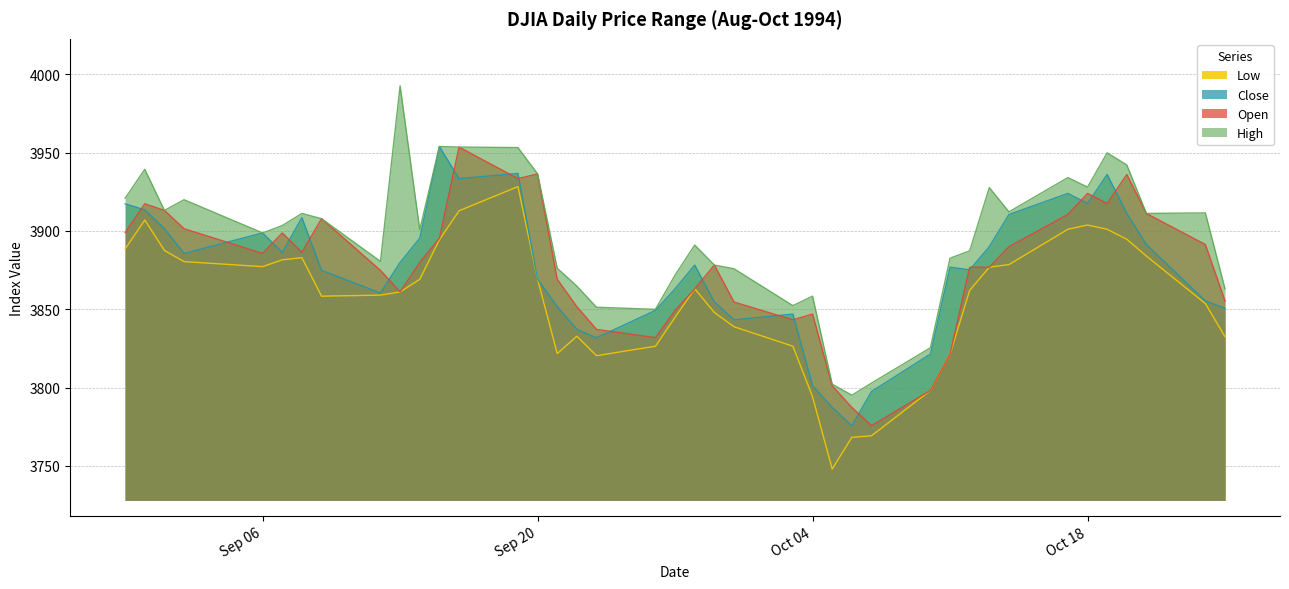

True or false: Low and High cross at least once.

False